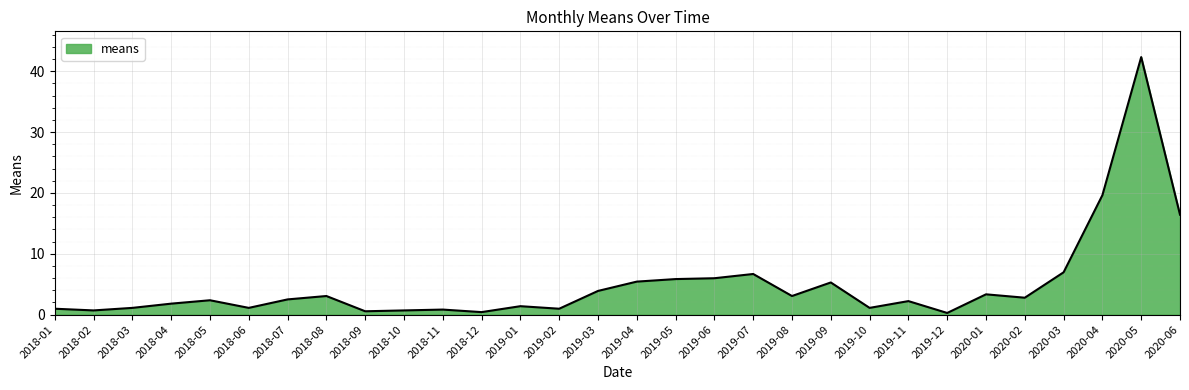

What is the difference between the values at 2020-01 and 2019-07?

3.3